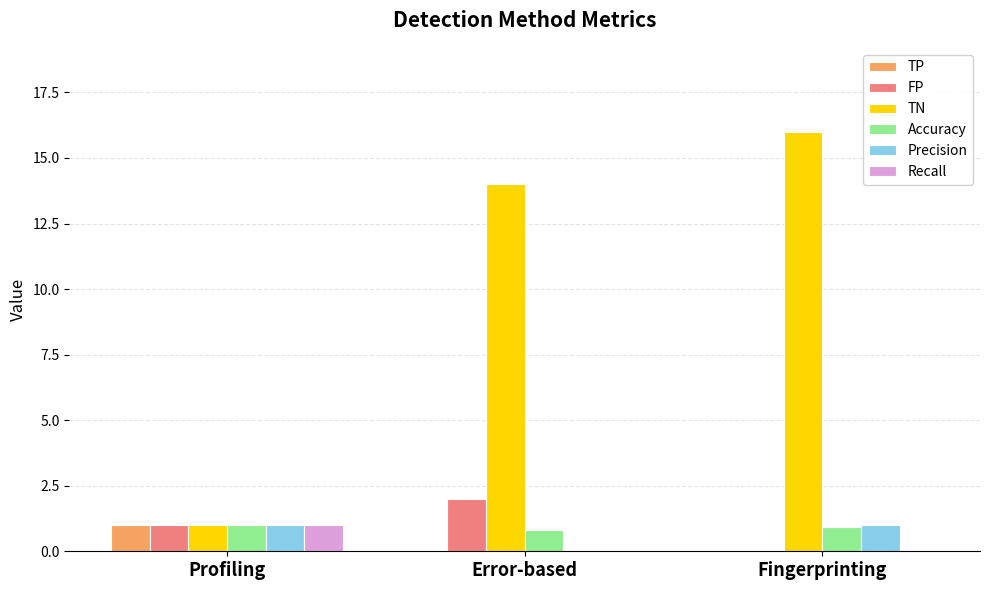

Are the bars grouped side by side (vs. stacked)?

Yes